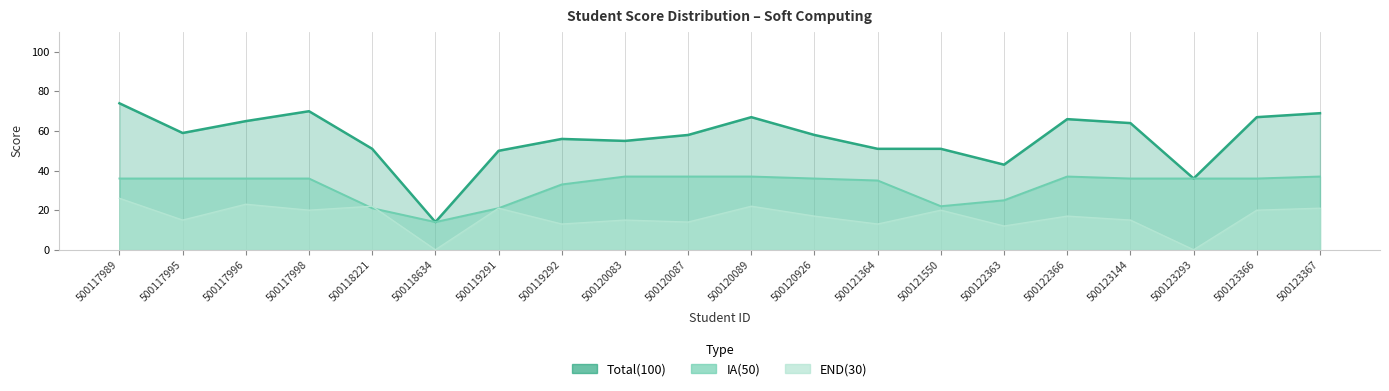

Which category has the highest value across all series?

500117989